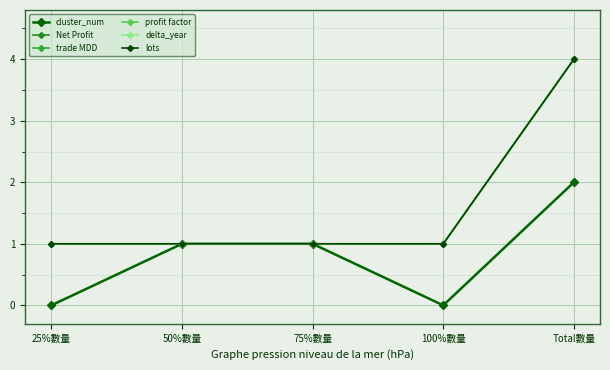

True or false: Net Profit and trade MDD cross at least once.

False